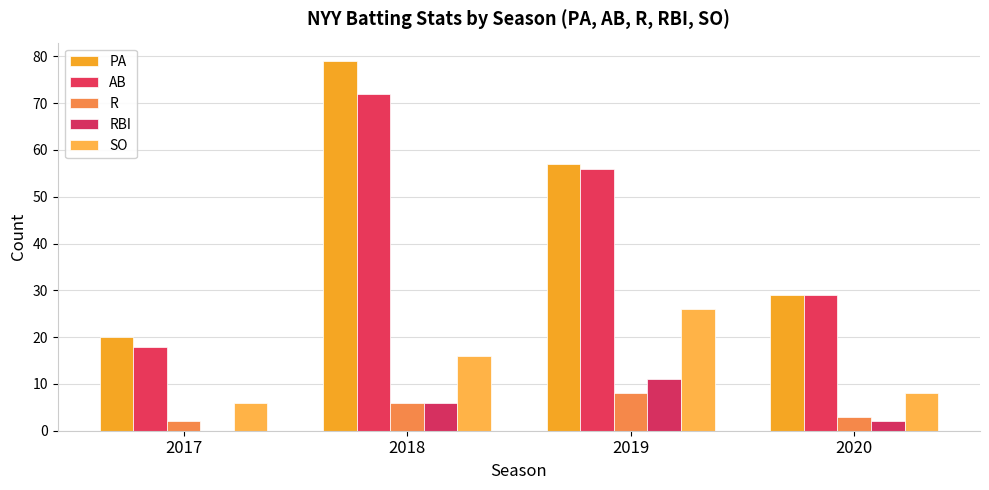

At which label does SO reach its peak?

2019